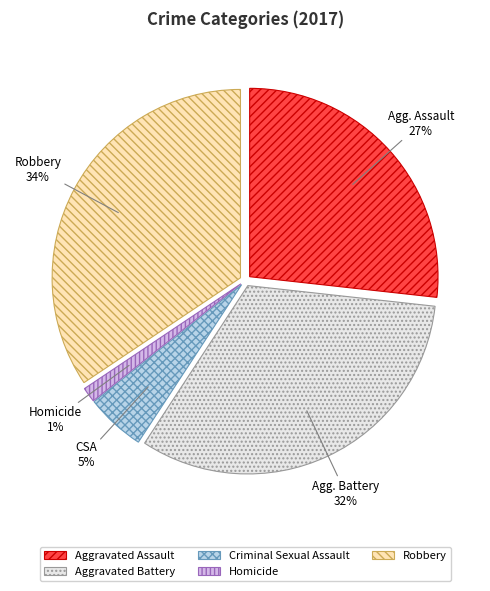

What percentage is the Homicide slice, to the nearest percent?

1%